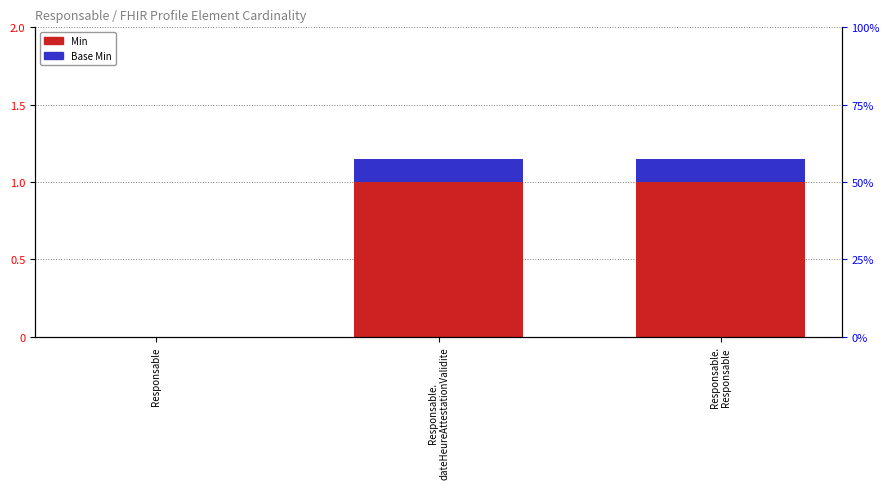

Which series changed the most between Responsable and Responsable.
dateHeureAttestationValidite?

Min